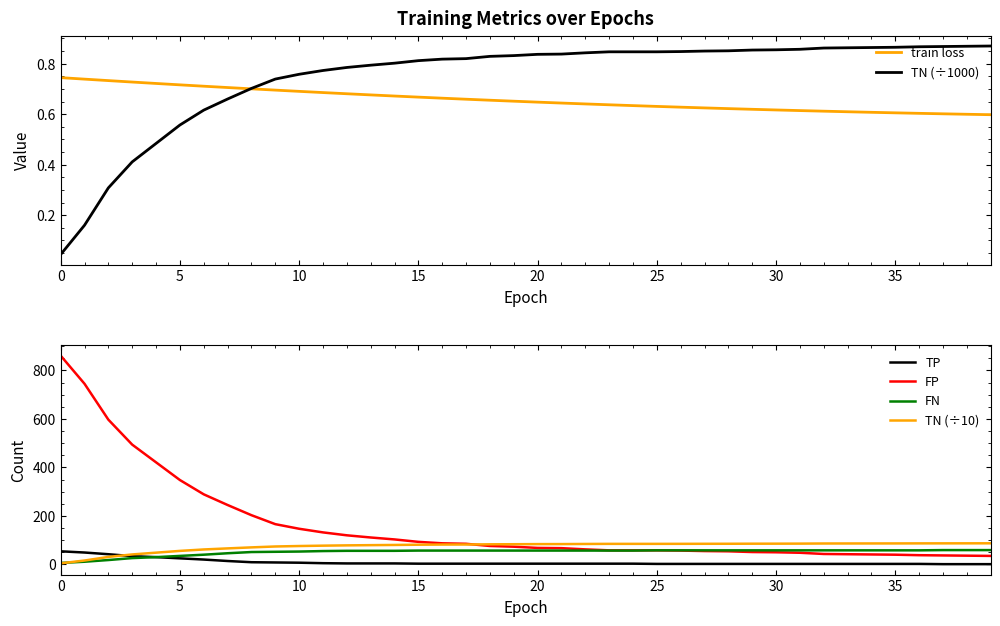

True or false: FP has more than 0 points higher than both neighbors.

False